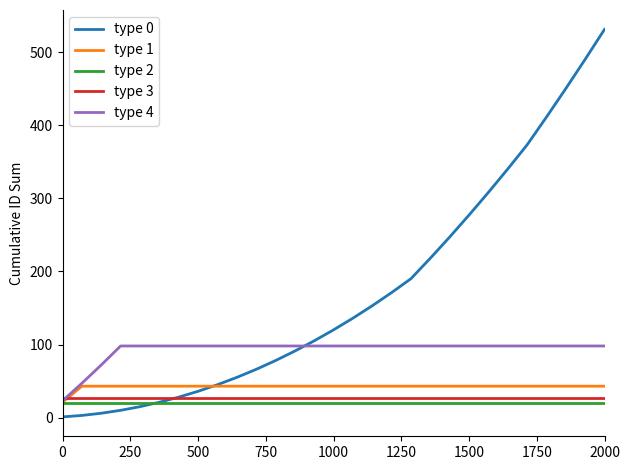

Which series has the largest range (max minus min)?

type 0